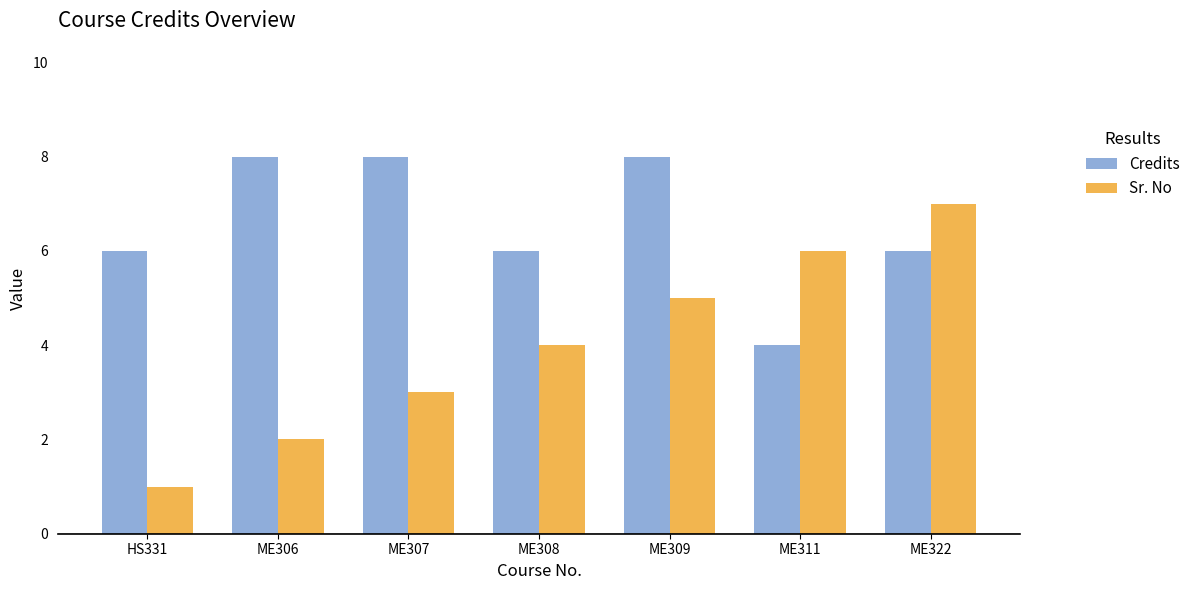

What is the minimum value for Sr. No?

1